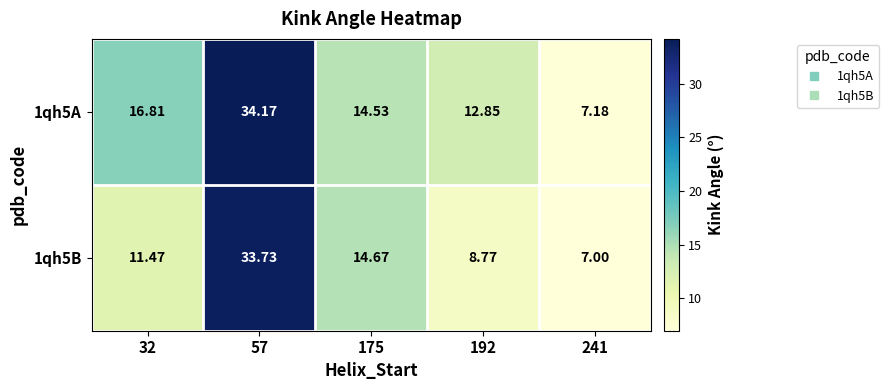

Is the value of 1qh5B at 32 greater than the value of 1qh5A at 32?

No